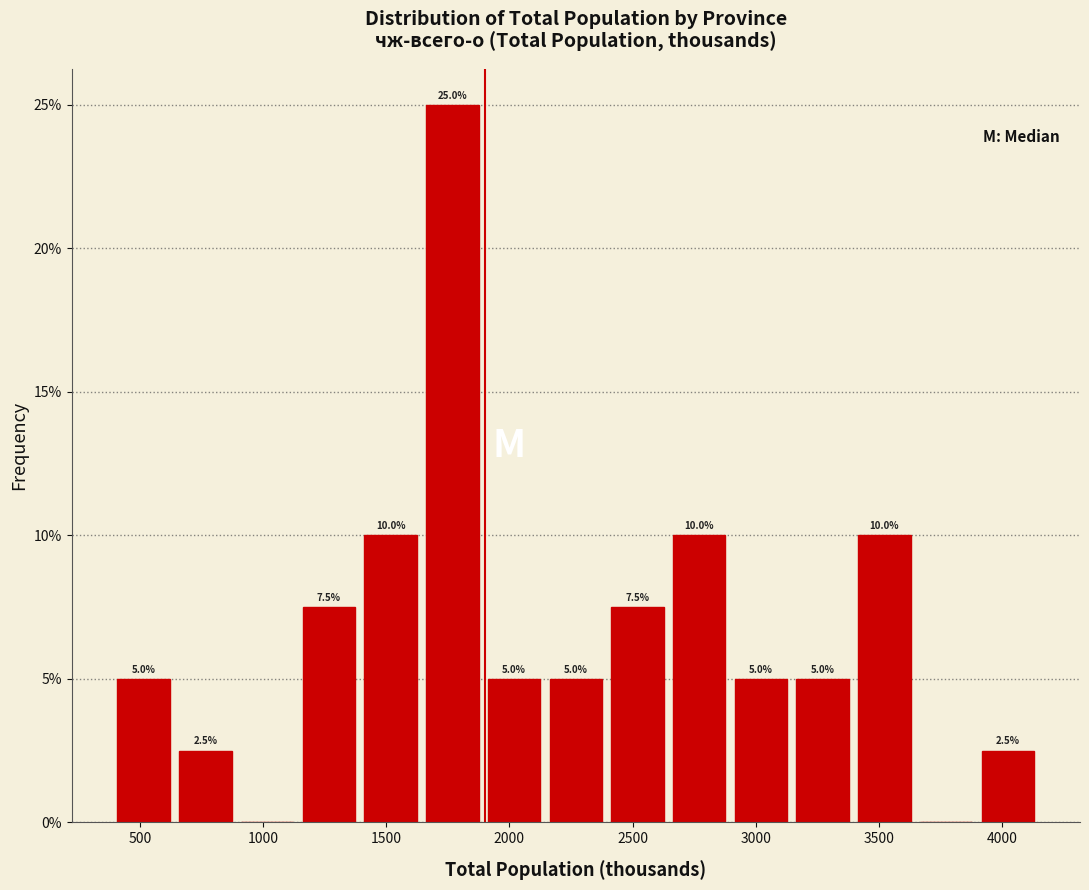

Which range on the x-axis has the tallest bar?

1650 to 1900